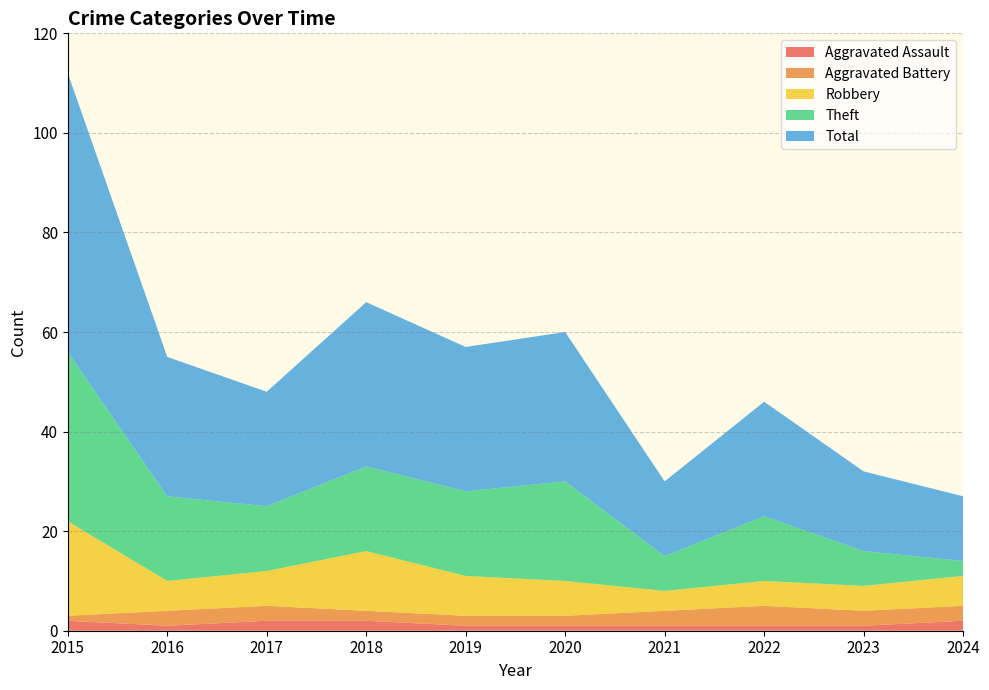

Reading left to right, extract all data points from this chart.

Aggravated Assault: 2015=2	2016=1	2017=2	2018=2	2019=1	2020=1	2021=1	2022=1	2023=1	2024=2
Aggravated Battery: 2015=1	2016=3	2017=3	2018=2	2019=2	2020=2	2021=3	2022=4	2023=3	2024=3
Robbery: 2015=19	2016=6	2017=7	2018=12	2019=8	2020=7	2021=4	2022=5	2023=5	2024=6
Theft: 2015=34	2016=17	2017=13	2018=17	2019=17	2020=20	2021=7	2022=13	2023=7	2024=3
Total: 2015=56	2016=28	2017=23	2018=33	2019=29	2020=30	2021=15	2022=23	2023=16	2024=13